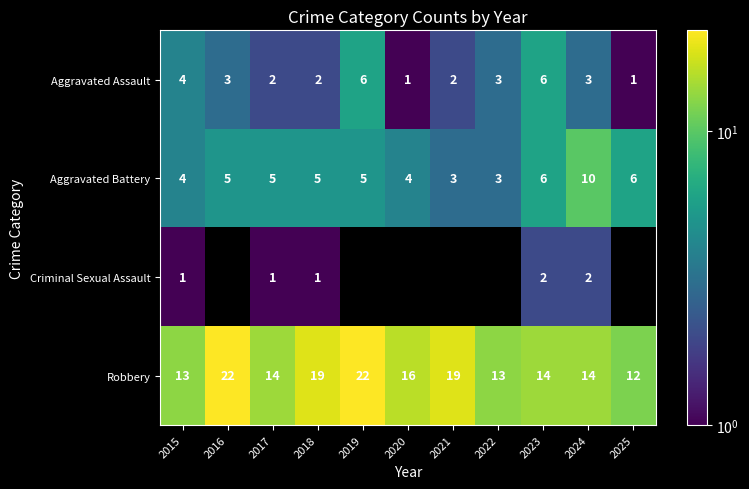

Is the value of Robbery at 2017 greater than the value of Aggravated Battery at 2025?

Yes